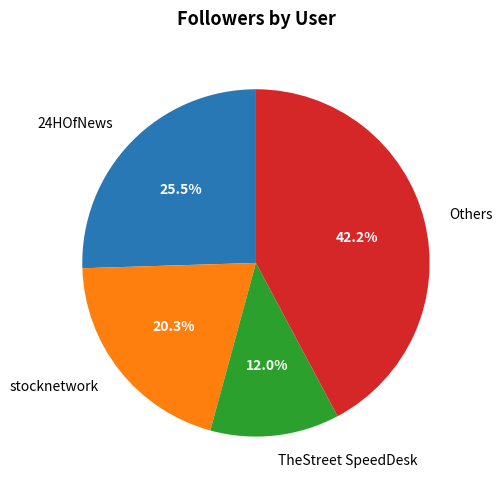

Which has a higher value, TheStreet SpeedDesk or 24HOfNews?

24HOfNews